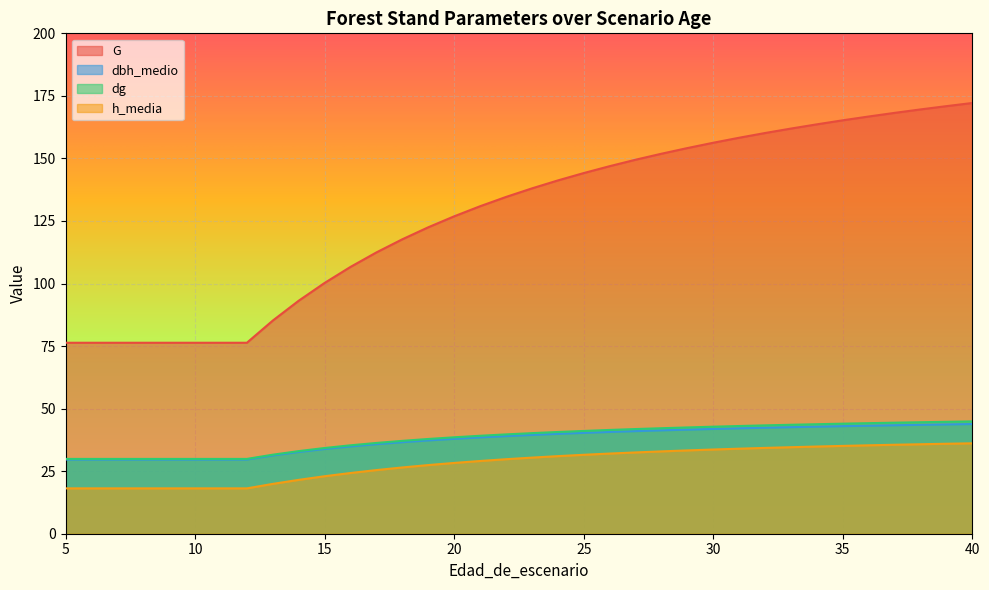

What is the smallest value displayed?

18.1